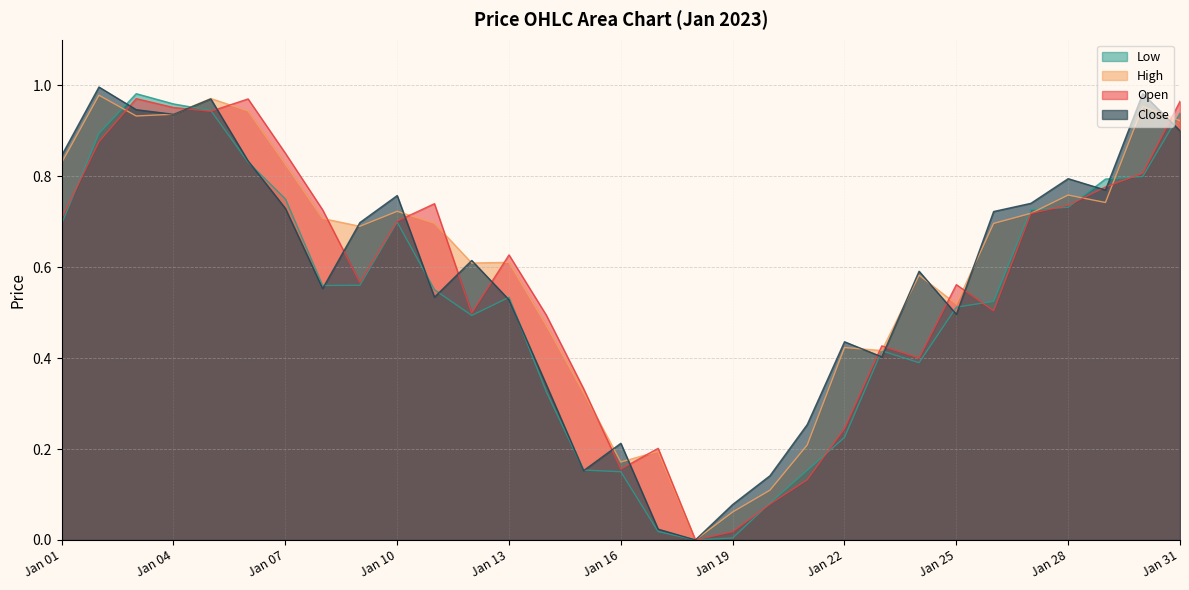

Does the chart display data point markers on the line(s)?

No